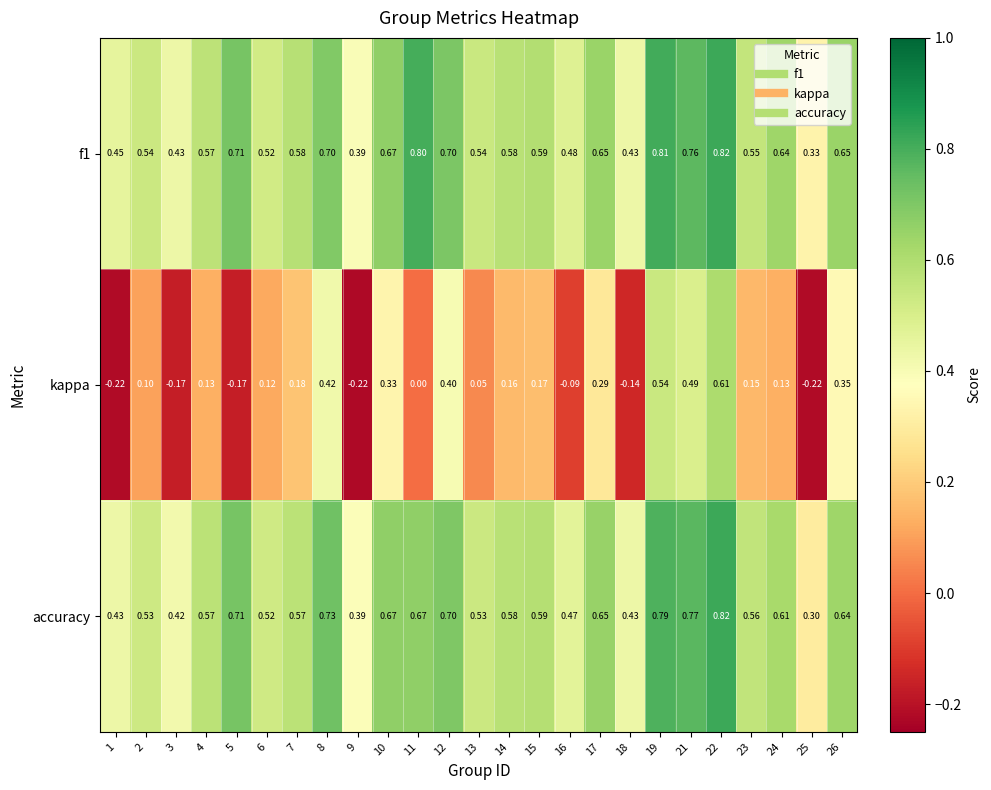

At how many categories does at least one series exceed 0?

25